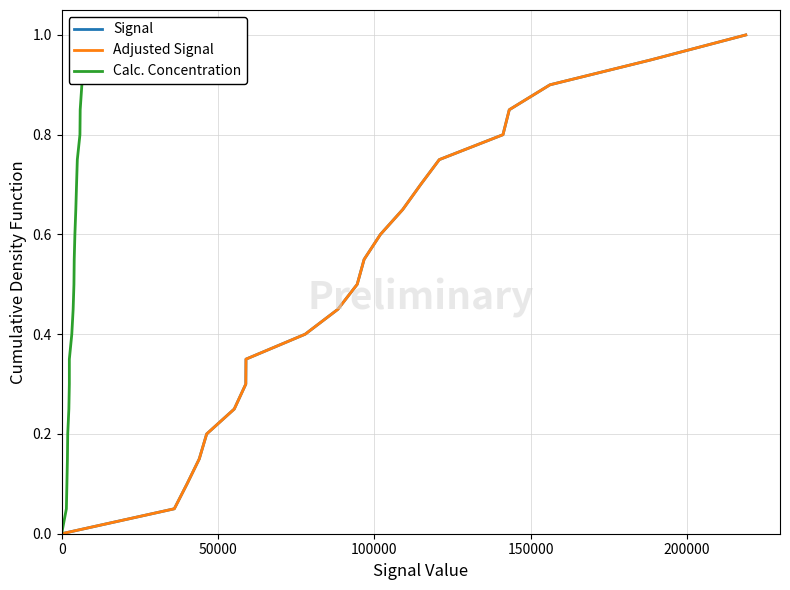

Is this an area chart (filled region under the line)?

No